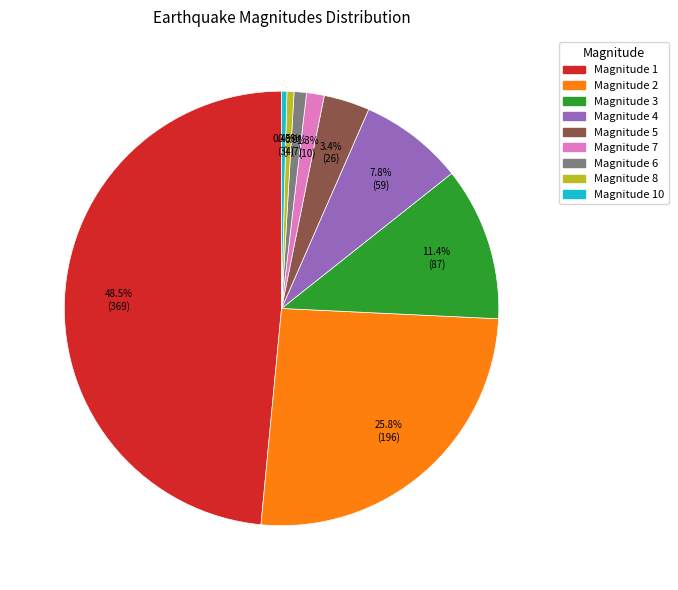

Is there a majority slice in this chart?

No